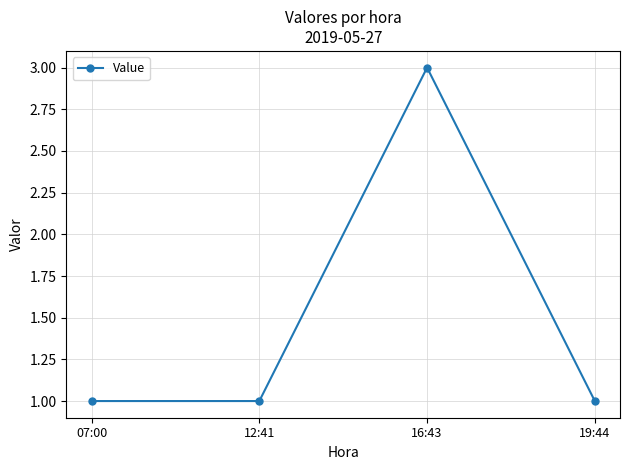

What is the sum of all values?

6